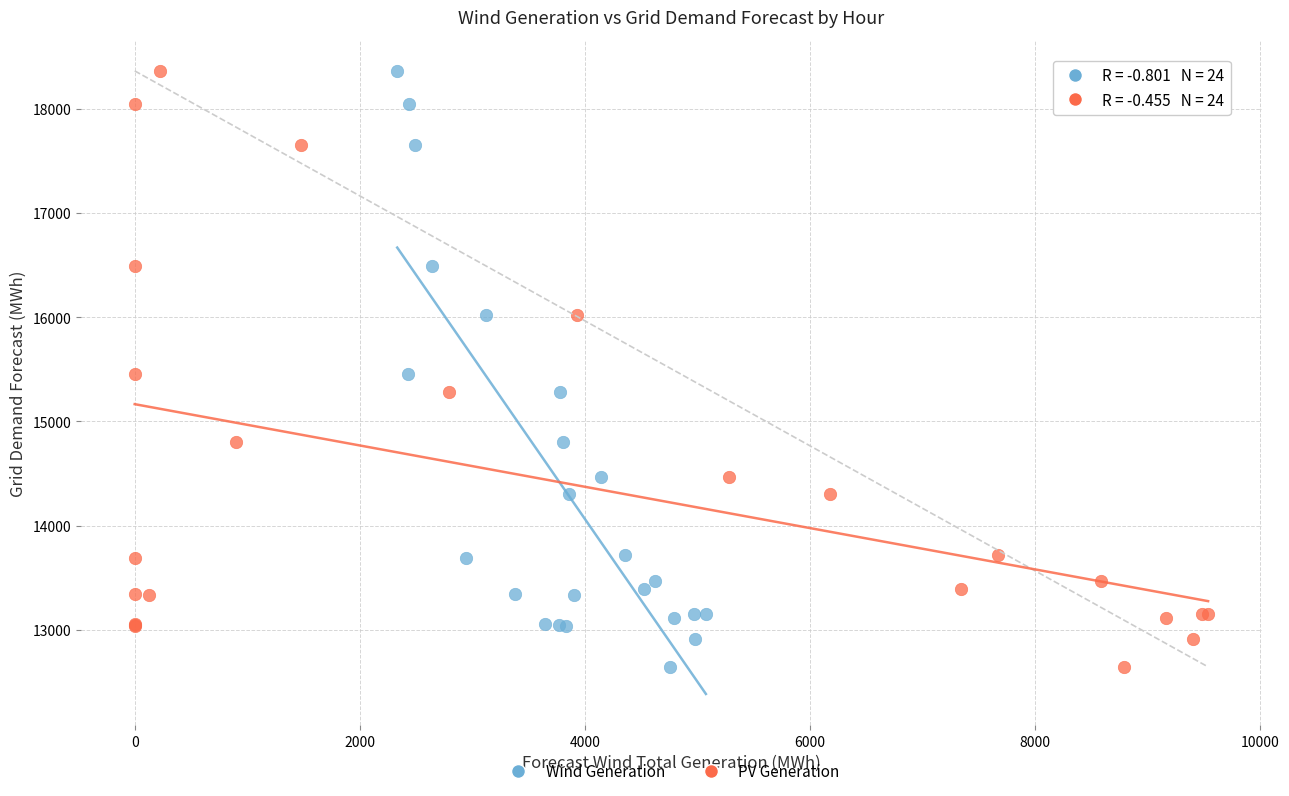

What are all the series names shown in the legend?

Wind Generation, PV Generation